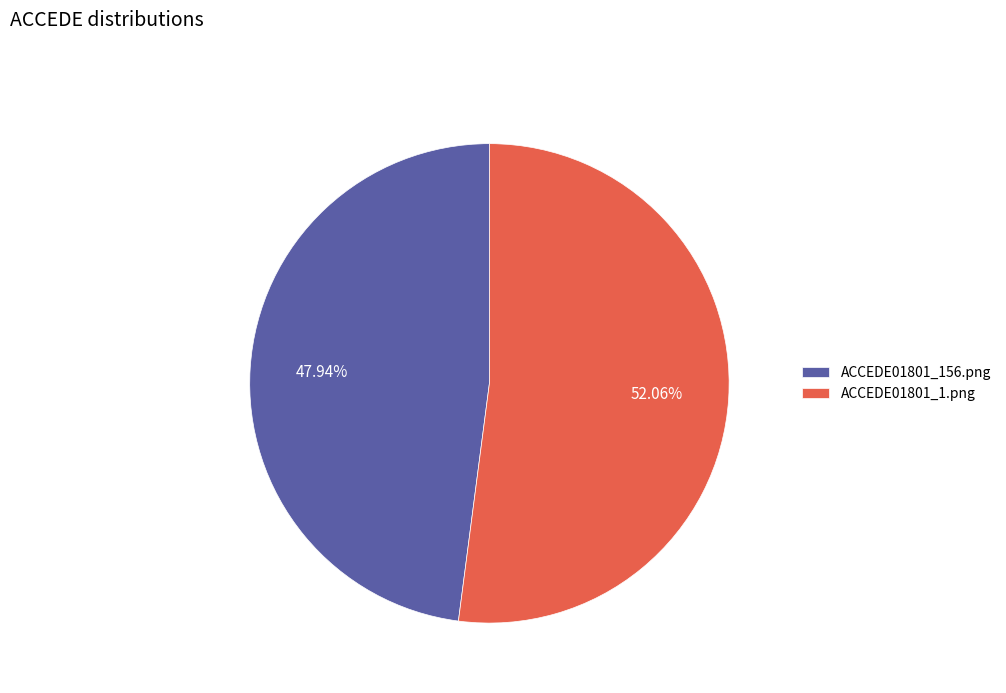

What is the largest slice in the pie chart?

ACCEDE01801_1.png